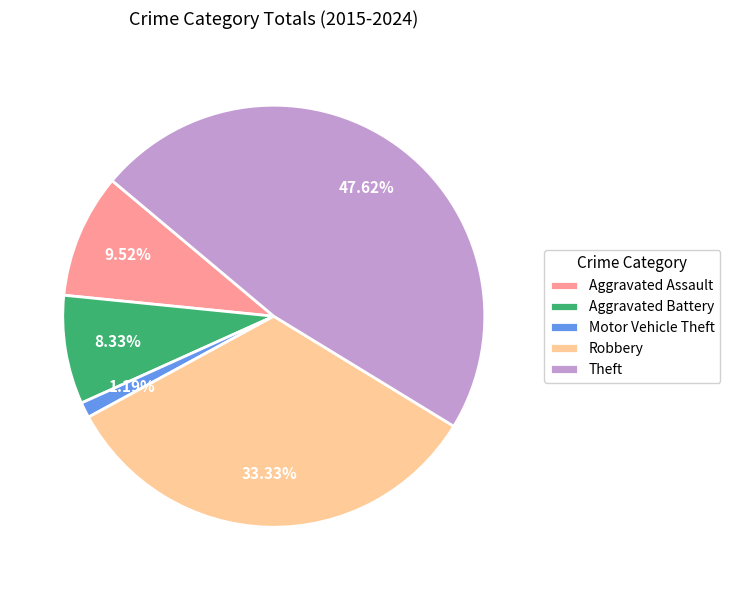

To the nearest percent, what percentage of the pie is Theft?

48%